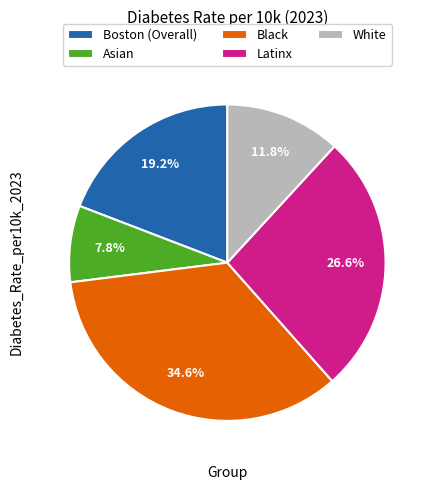

To the nearest percent, what is the difference between the largest and smallest slice percentages?

27%